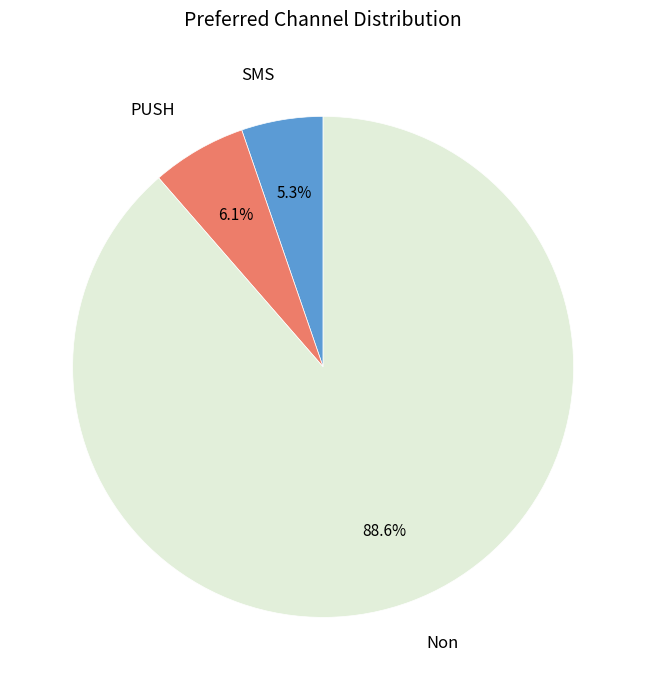

Is there a majority slice in this chart?

Yes